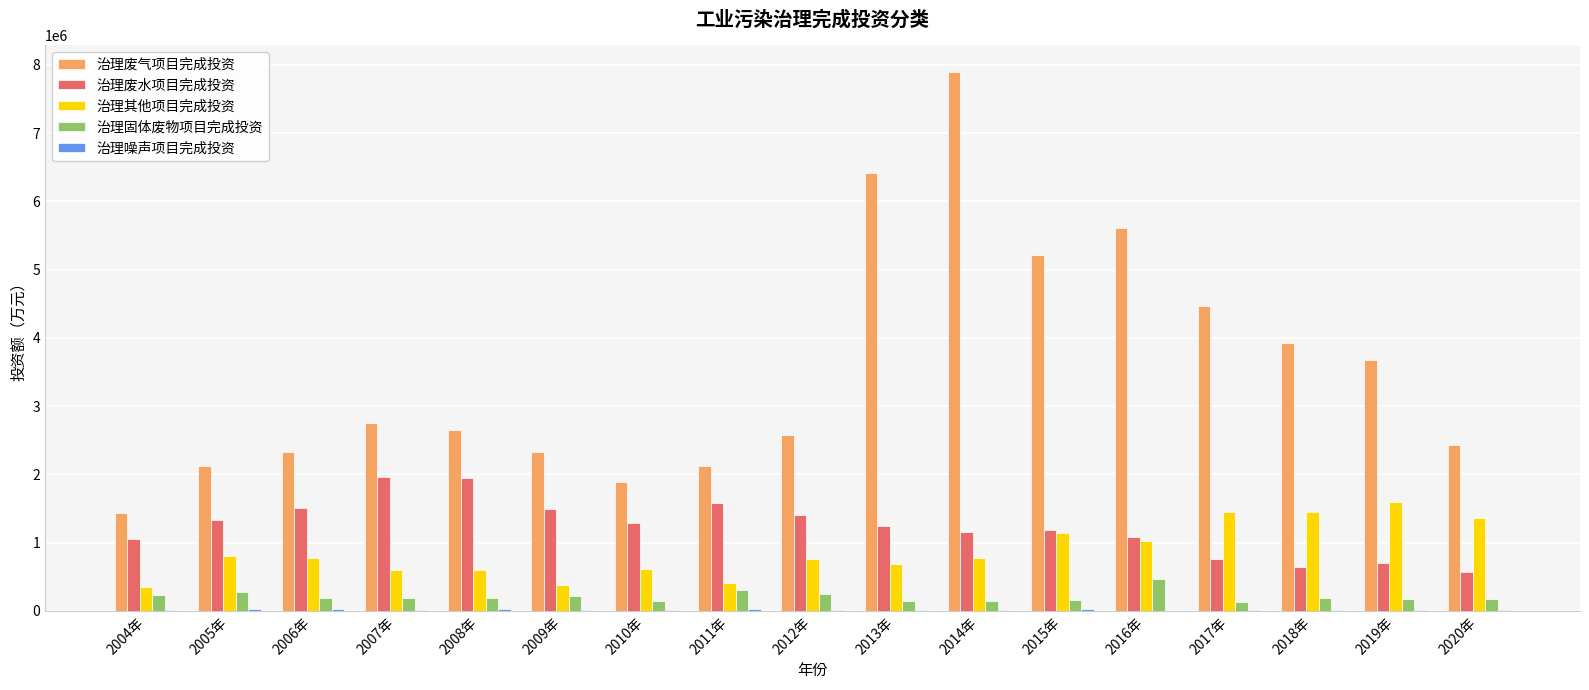

The value of 治理废气项目完成投资 at 2010年 is 2536193.8. True or false?

False